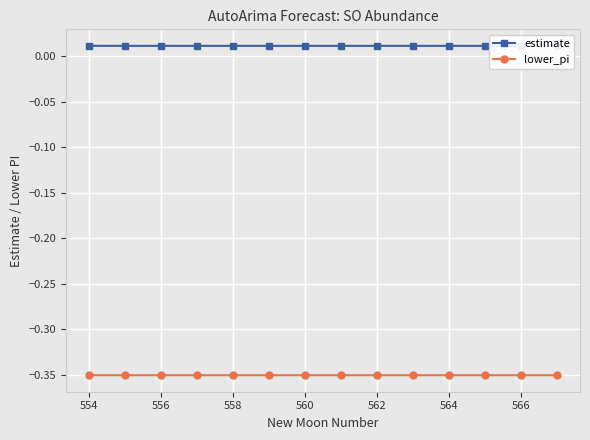

The value of lower_pi at 556 is -0.1. True or false?

False